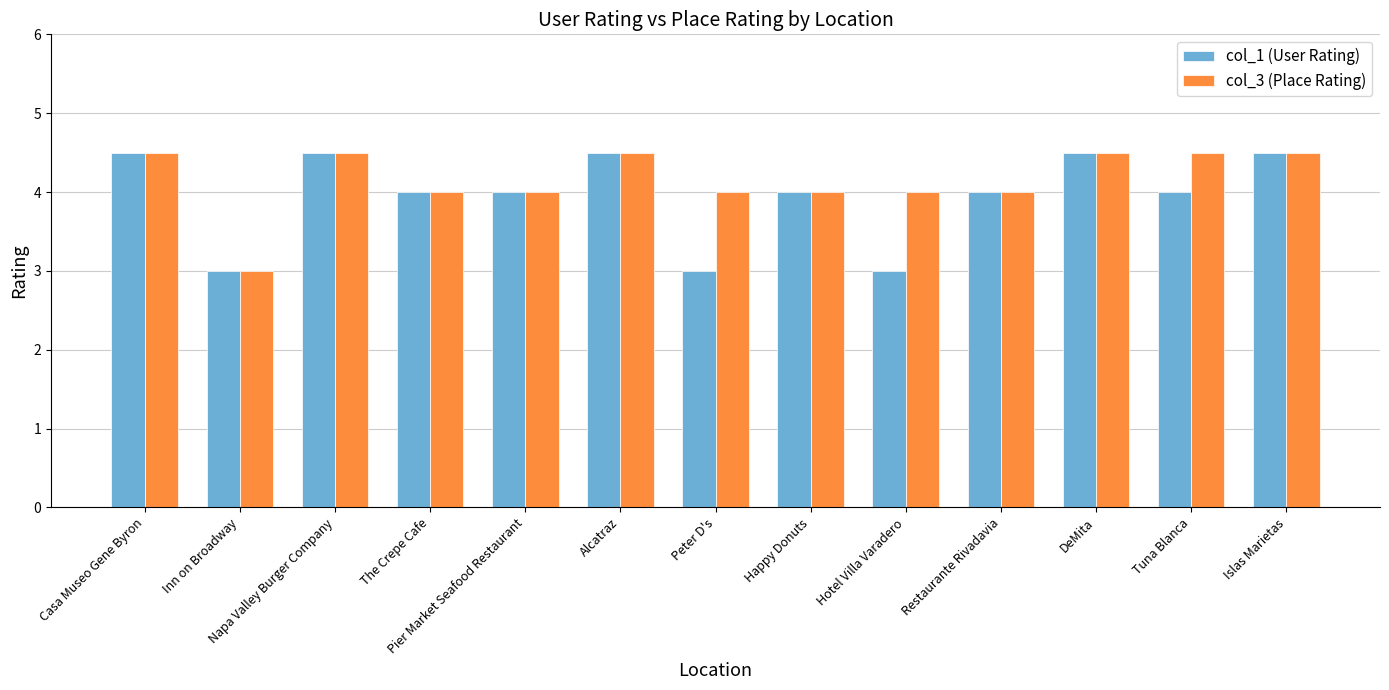

Count the col_3 (Place Rating) values in the range 4 to 5.

12